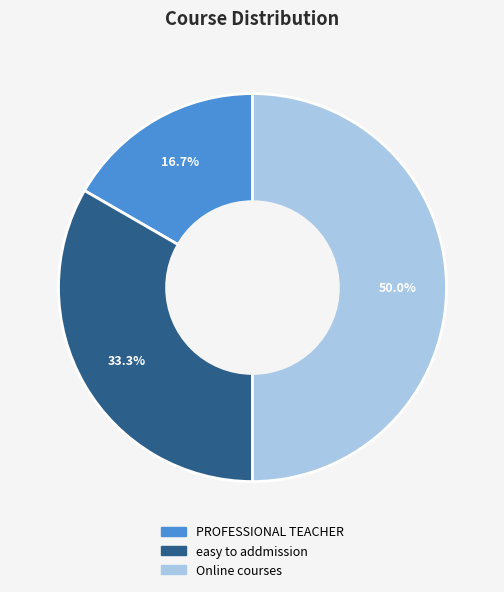

Which slice is the largest?

Online courses